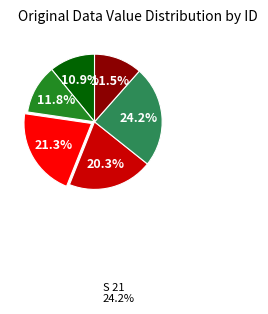

Does any single category account for the majority?

No